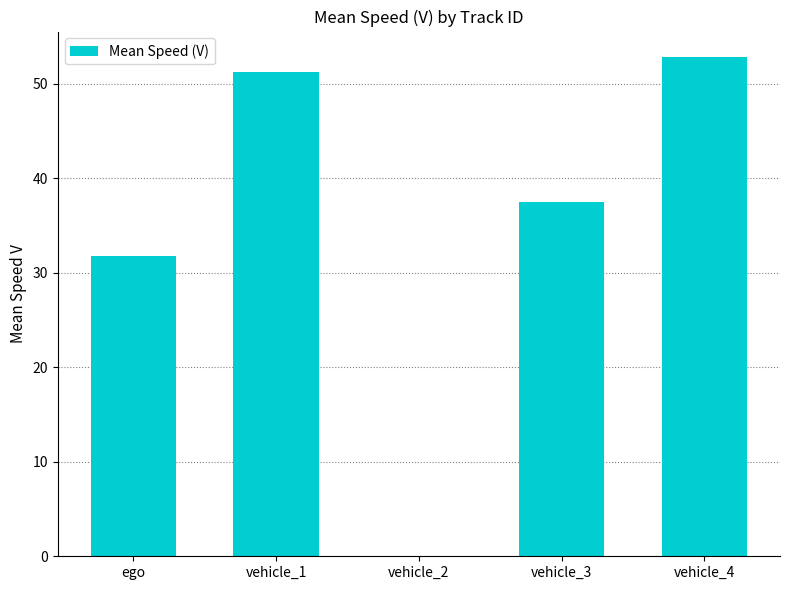

True or false: the data shows 31.8 at ego.

True